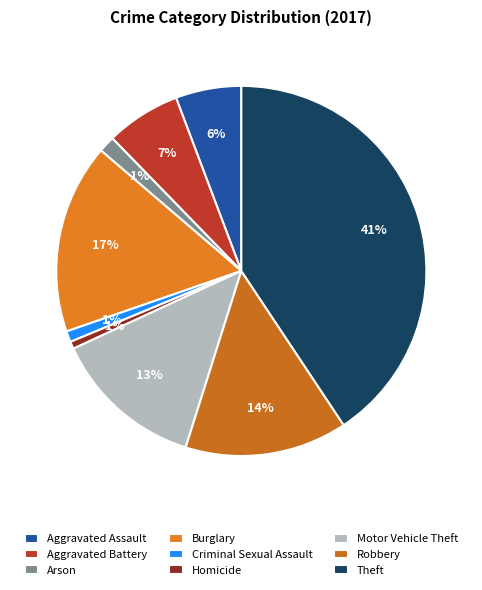

To the nearest percent, what is the difference between the largest and smallest slice percentages?

40%